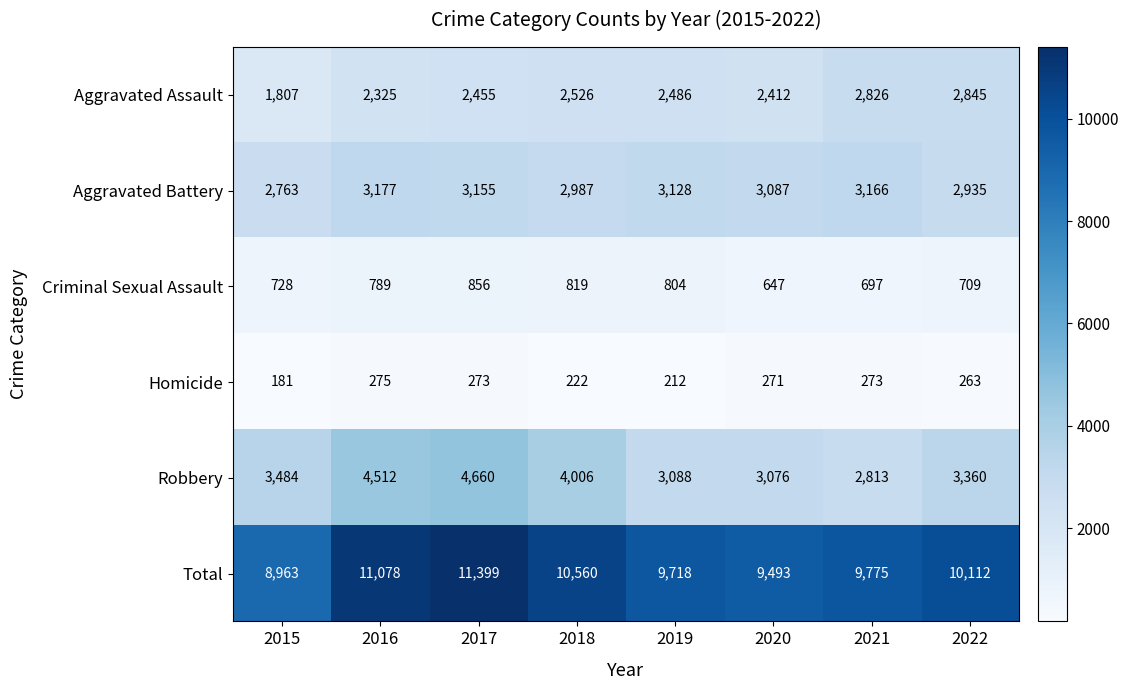

How many data points in Homicide are less than 271?

4